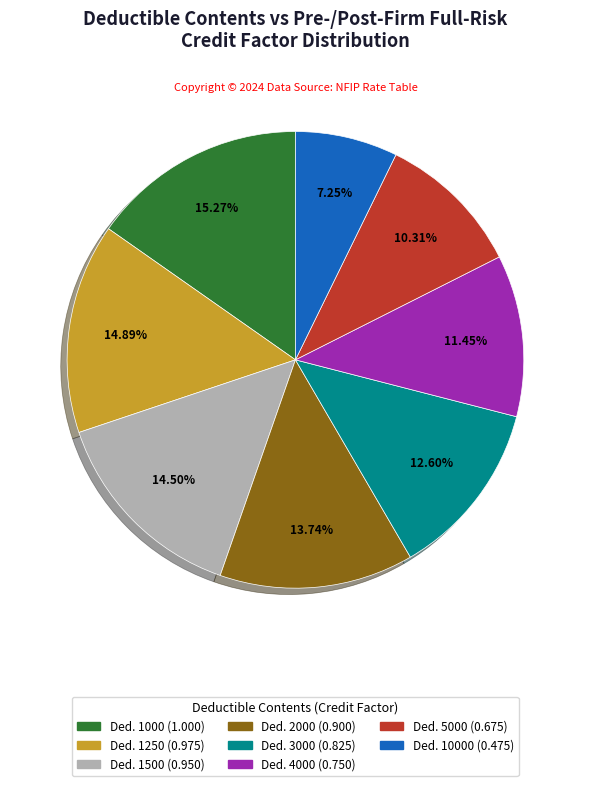

Is the sum of Ded. 1500 (0.950) and Ded. 1000 (1.000) greater than half?

No